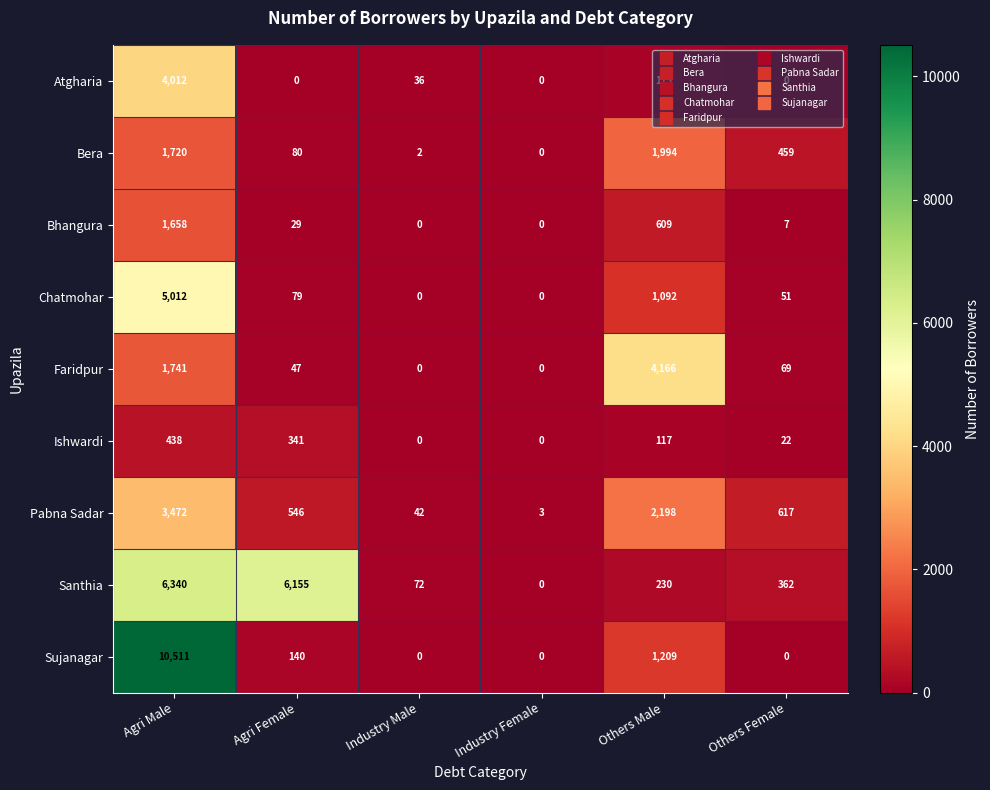

How many categories are shown in the chart?

6